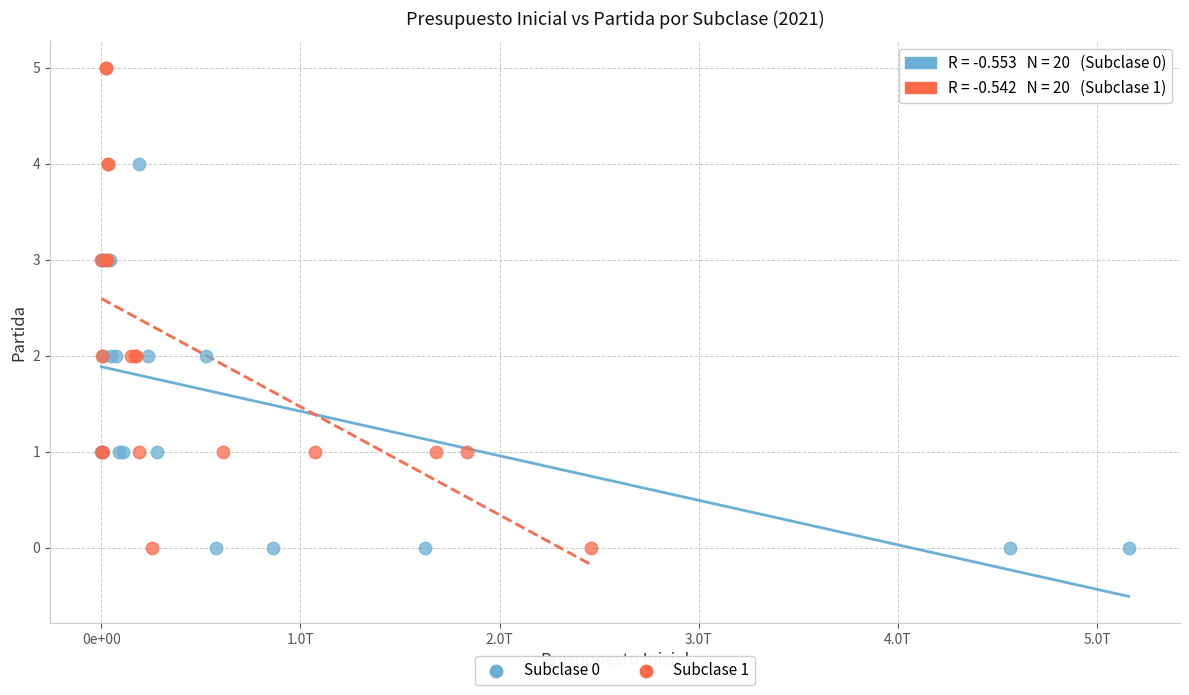

Which series has the largest Y range (max minus min)?

Subclase 1